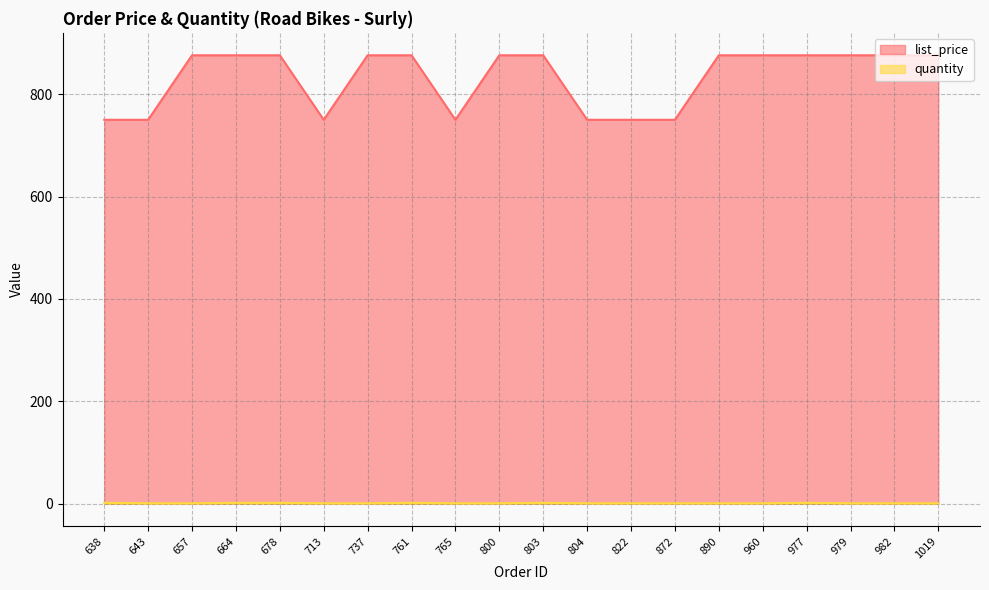

True or false: list_price and quantity cross at least once.

False